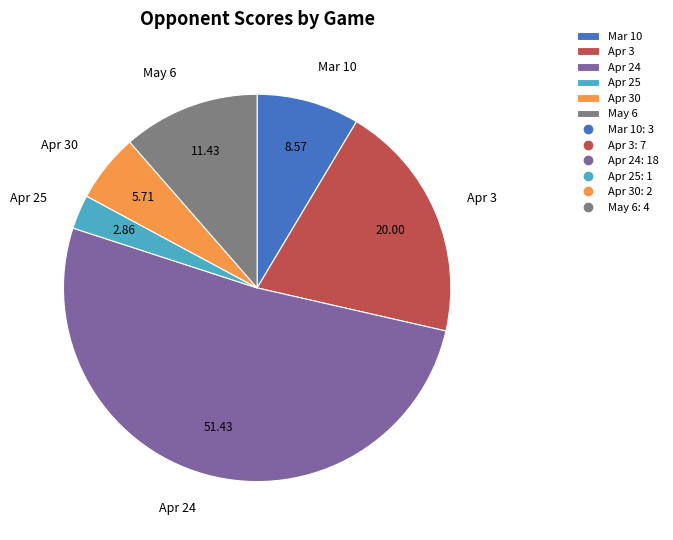

Which slice represents more than half of the pie?

Apr 24